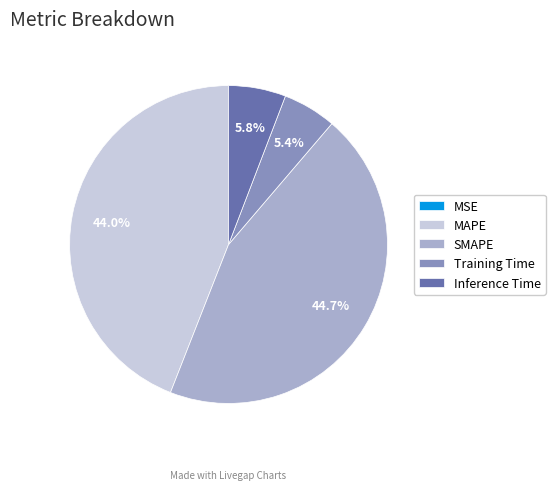

What is the ratio of the value at Training Time to the value at SMAPE?

0.1